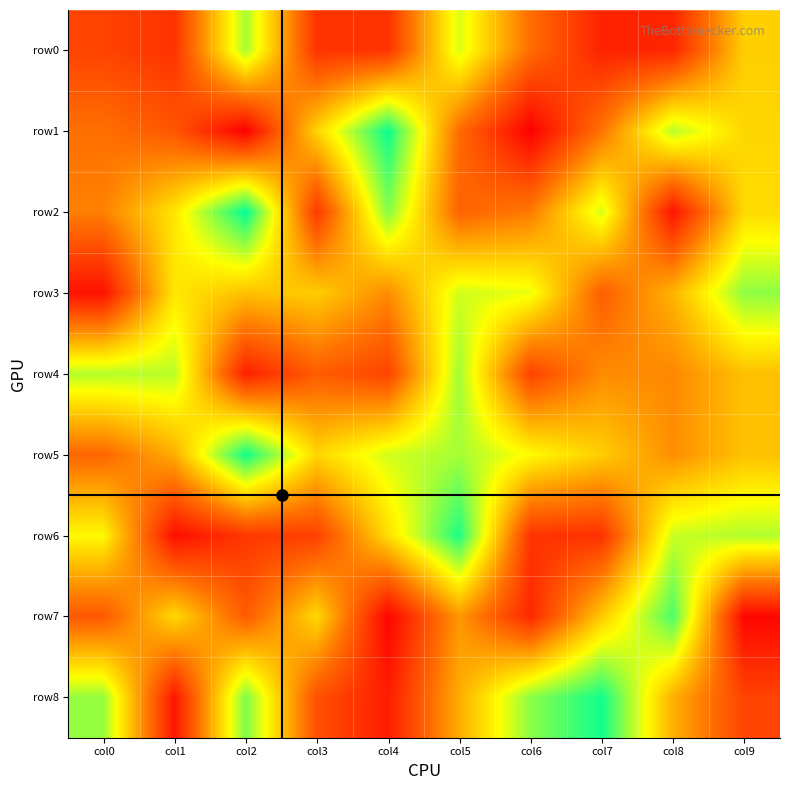

What is the smallest value displayed?

9